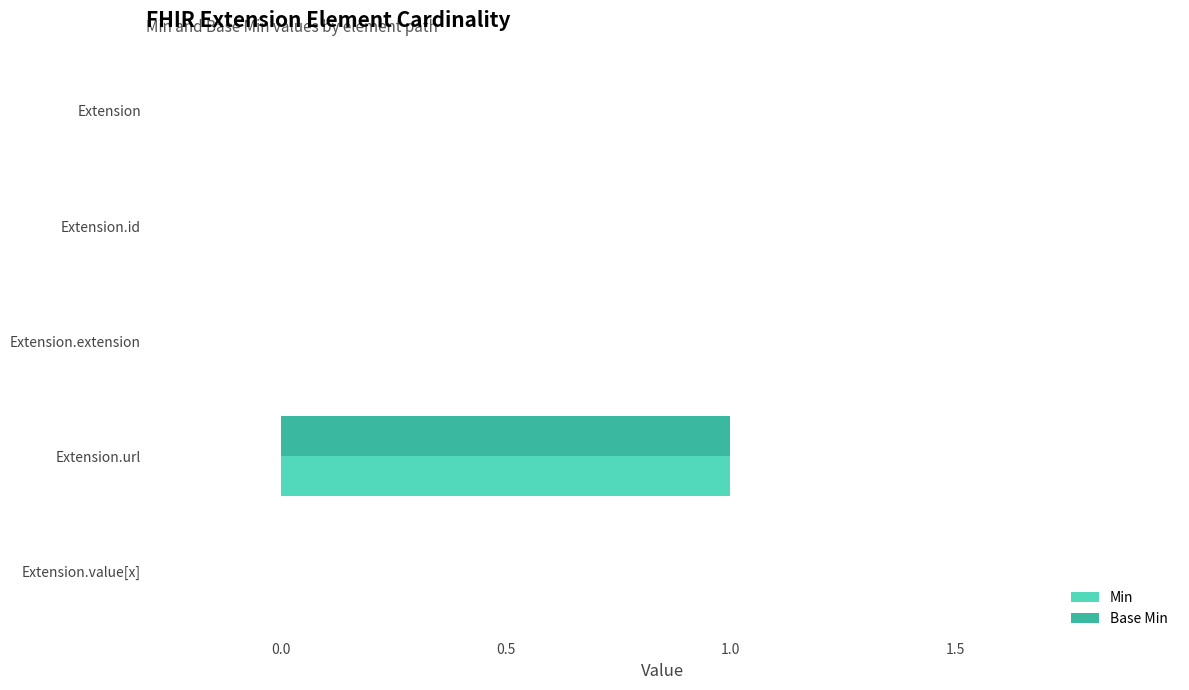

At which category is the sum across all series the highest?

Extension.url